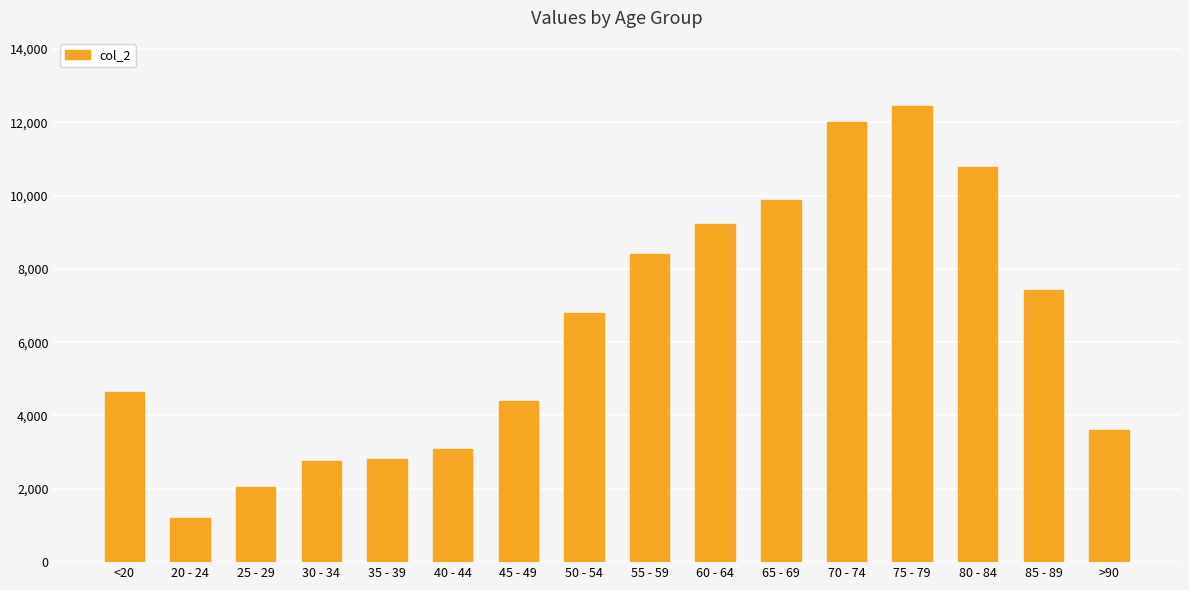

Which category has the highest value across all series?

75 - 79